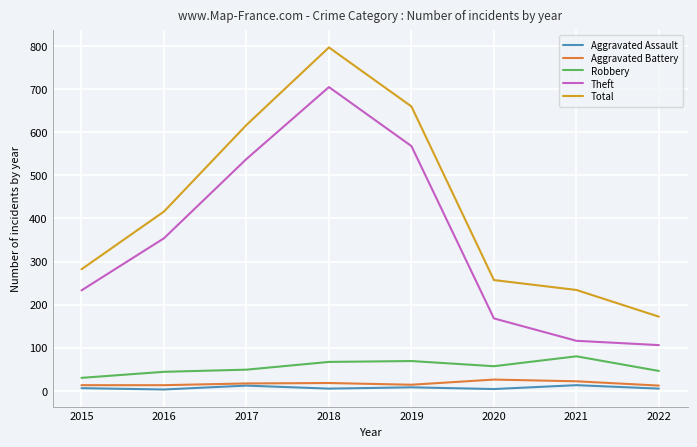

What are all the series names shown in the legend?

Aggravated Assault, Aggravated Battery, Robbery, Theft, Total